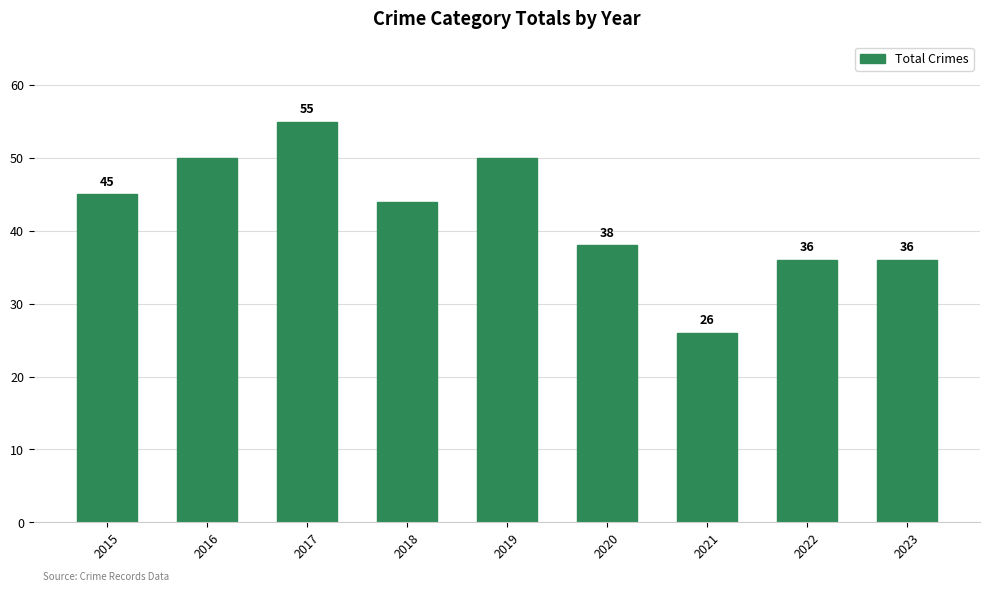

How many bars are there in total?

9